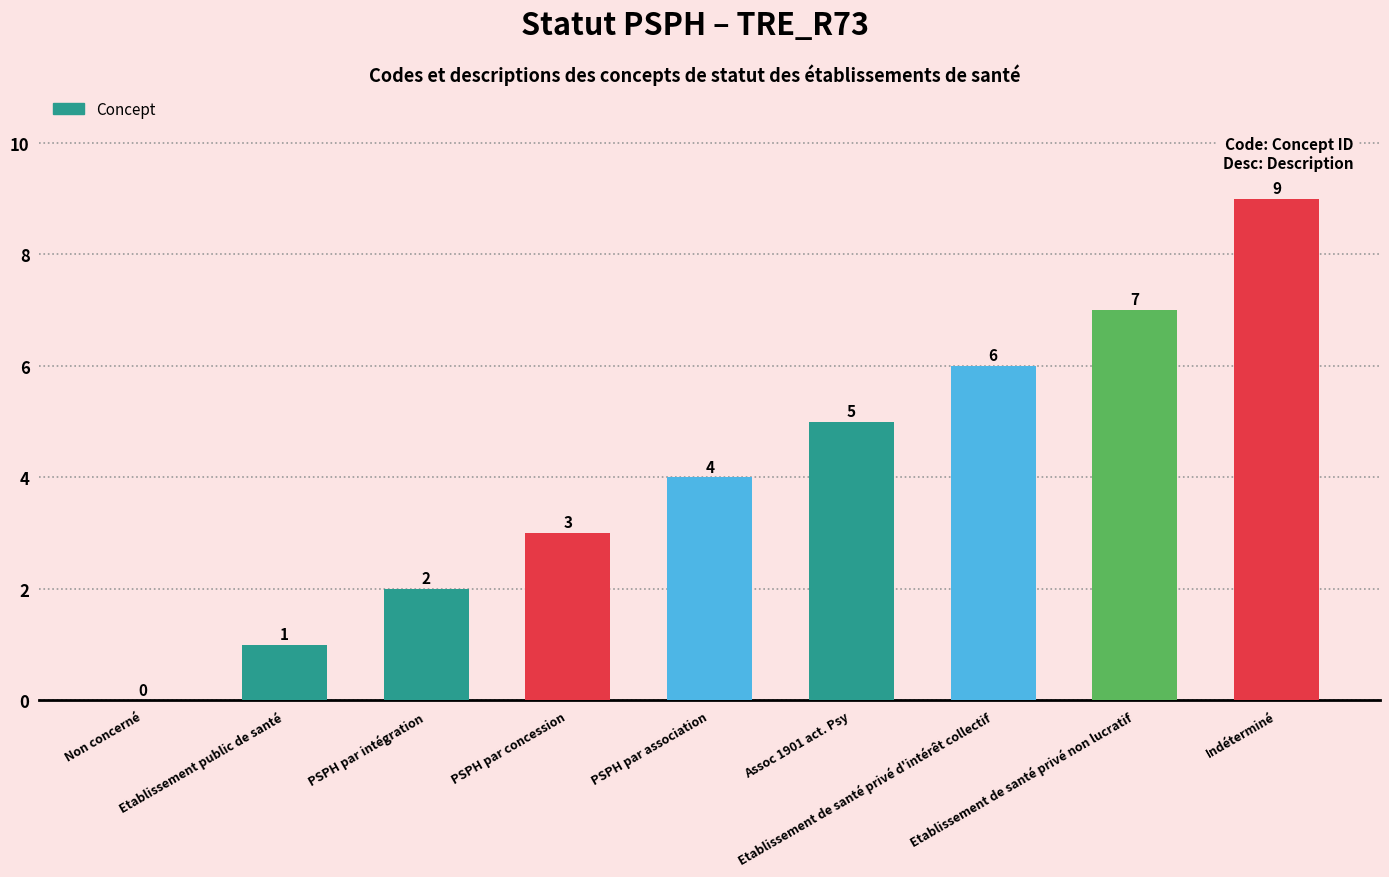

Read the value at PSPH par association.

4